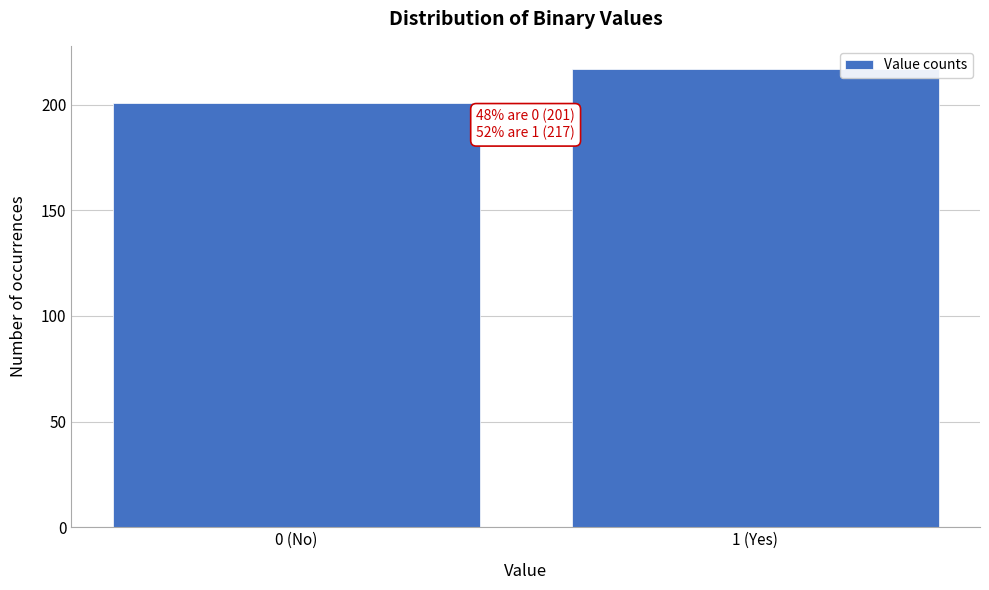

Reading left to right, extract all data points from this chart.

0 (No)=201	1 (Yes)=217